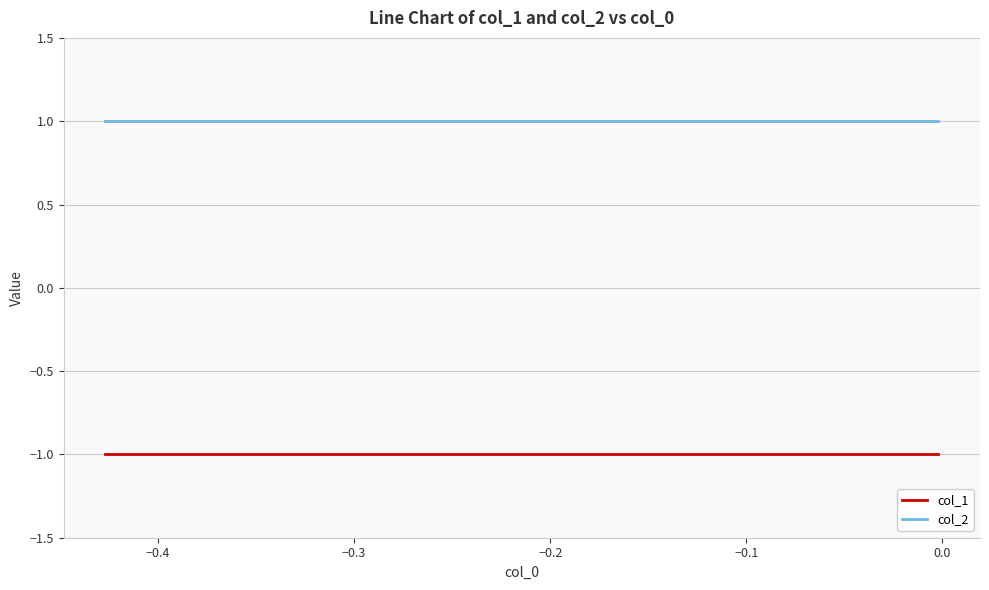

List the series in order of their peak value, lowest first.

col_1, col_2